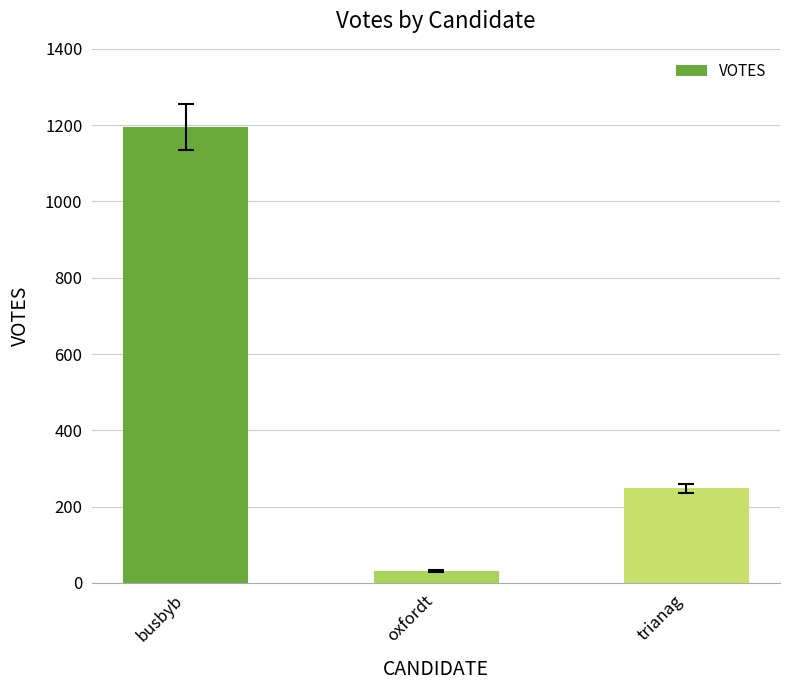

Rank the categories by value from lowest to highest.

oxfordt, trianag, busbyb